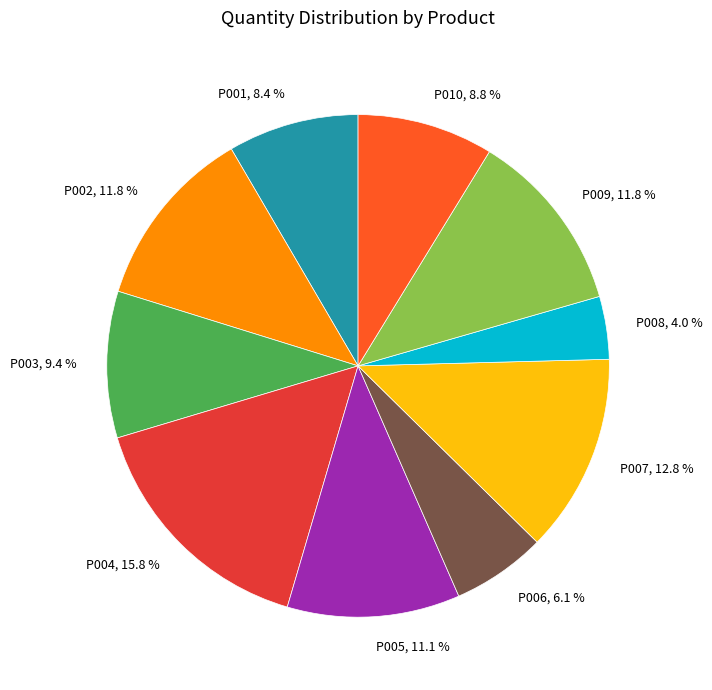

Approximately how many times larger is the value at P007 compared to P003?

1.4